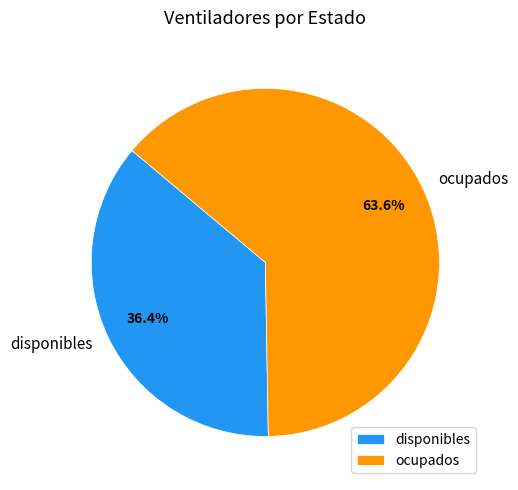

Does disponibles represent more than half of the total?

No